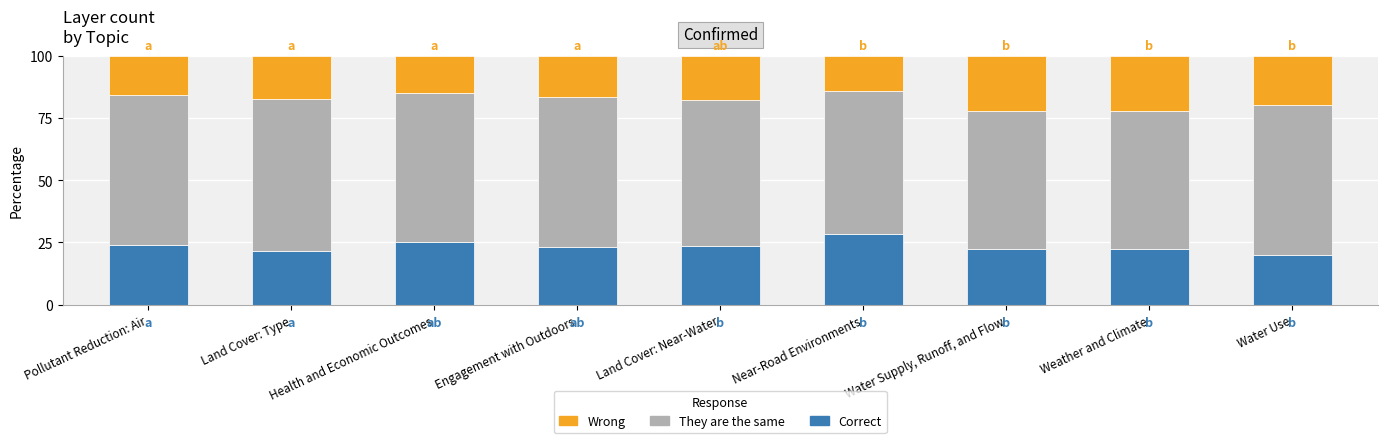

What is the total value across all series at Health and Economic Outcomes?

100.0